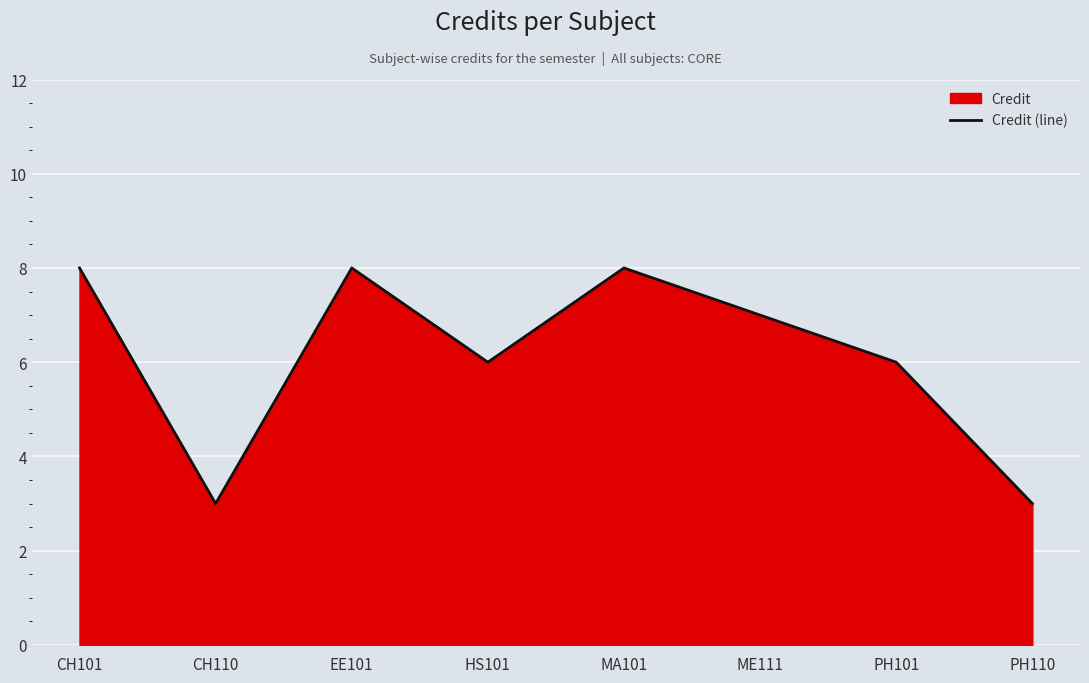

True or false: the data shows 3 at CH110.

True